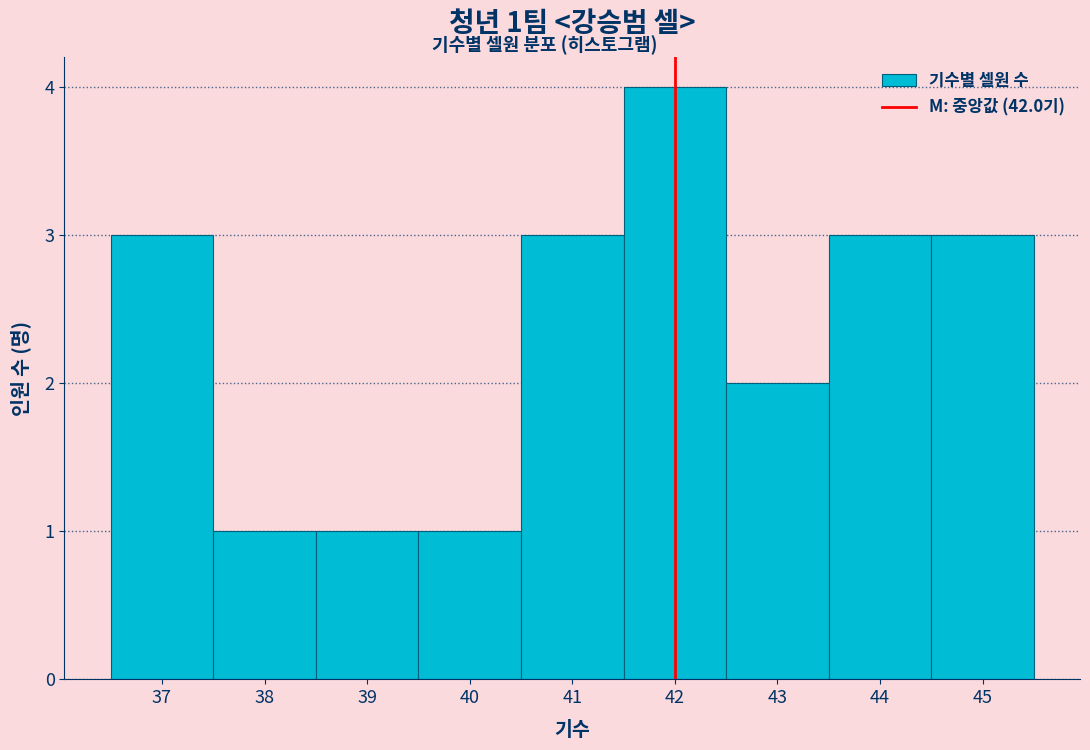

Over which range of the x-axis is the bar tallest?

41.5 to 42.5